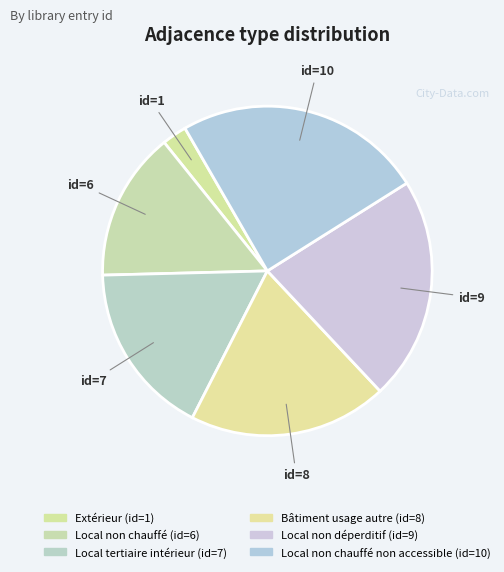

How many slices are in this pie chart?

6